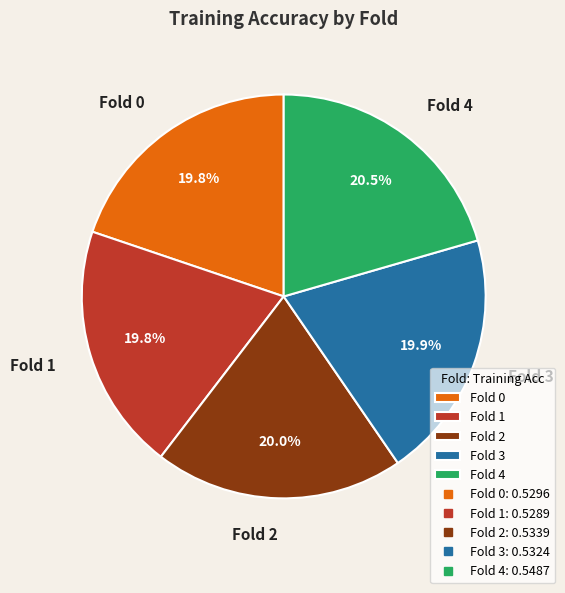

To the nearest percent, what is the average slice percentage?

20%